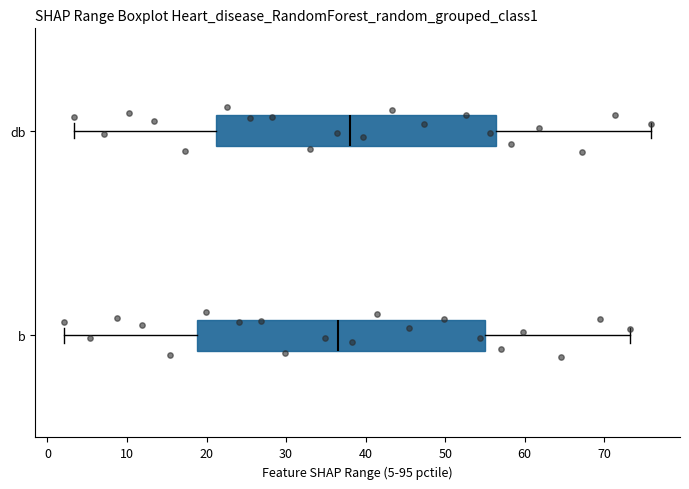

Reading bottom to top, transcribe this box plot: for each box, give where its median line is, the range the box spans, and where its two whiskers end, as read against the x-axis. The values are not printed on the chart, so give them approximately, as read against the axis.

b: median 37, box 19 to 55, whiskers 2 to 73
db: median 38, box 21 to 56, whiskers 3 to 76